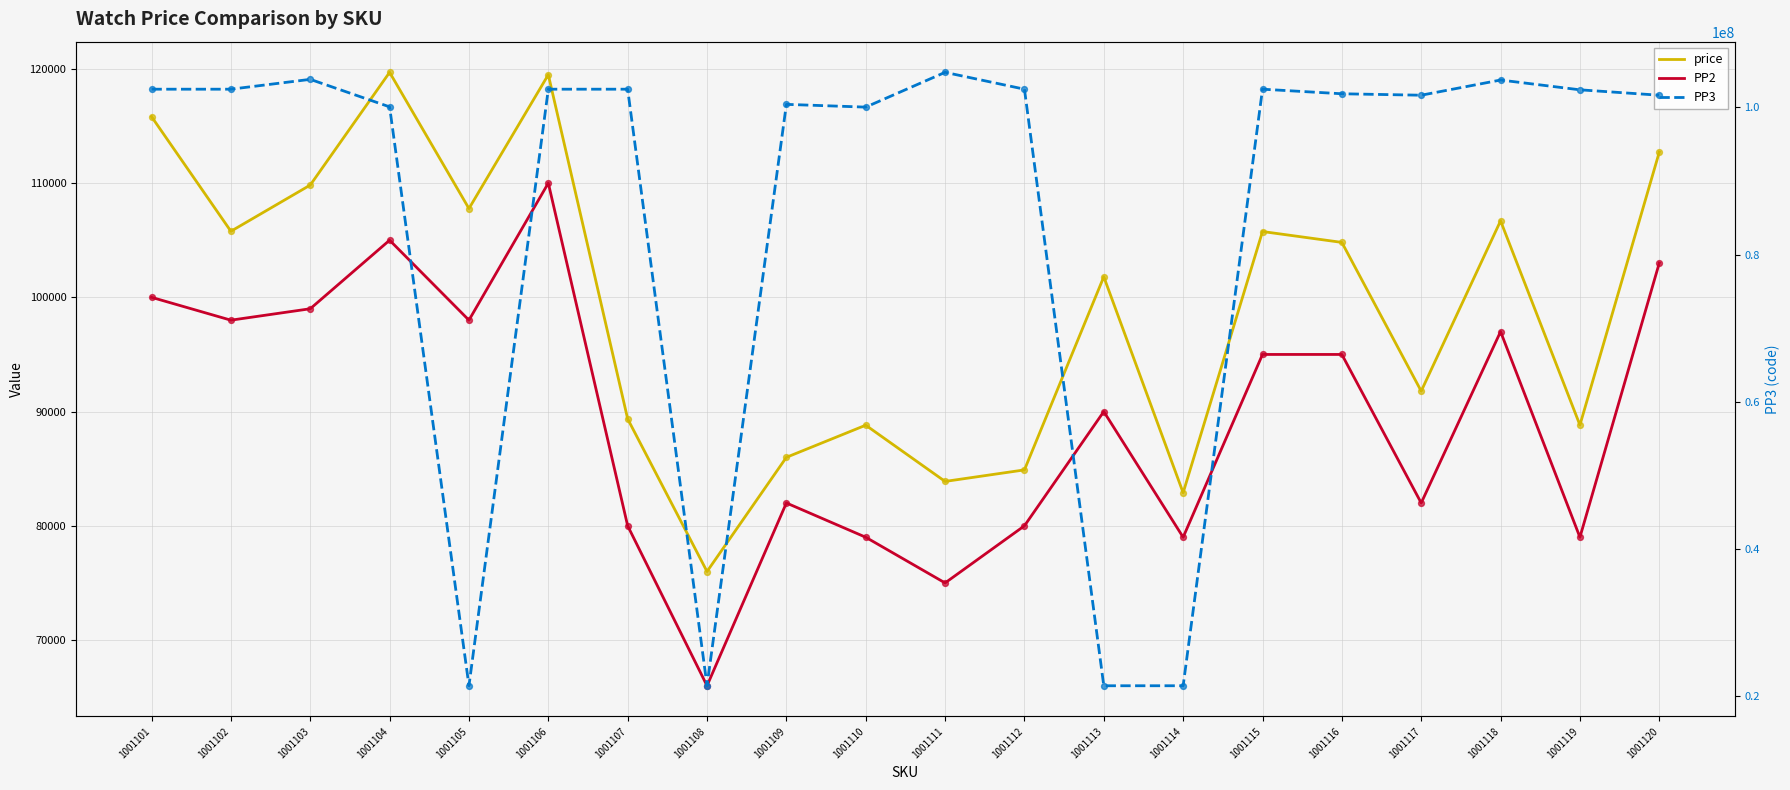

At which category is the sum across all series the highest?

1001111